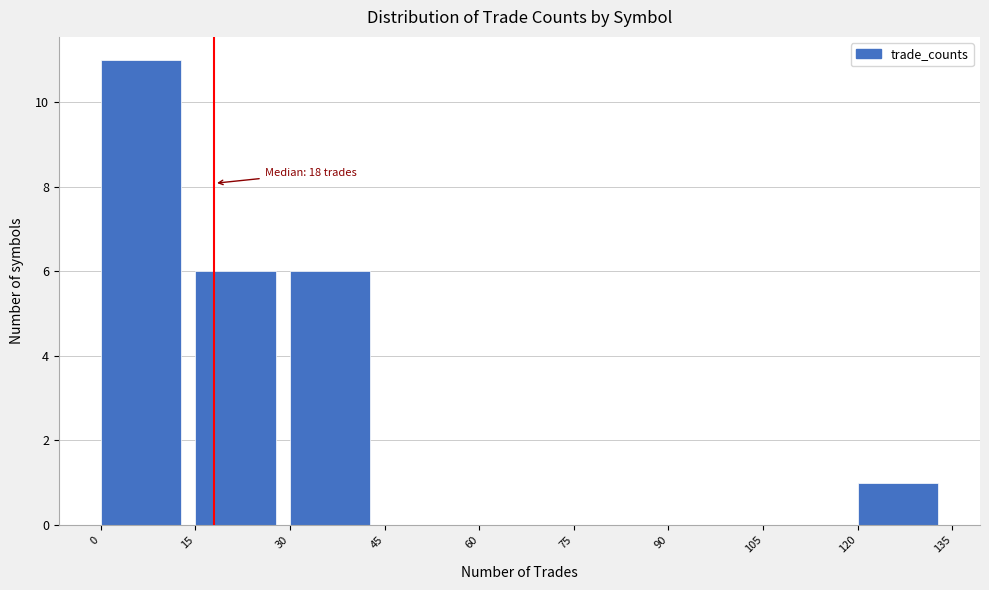

Over which range of the x-axis is the bar tallest?

0 to 15